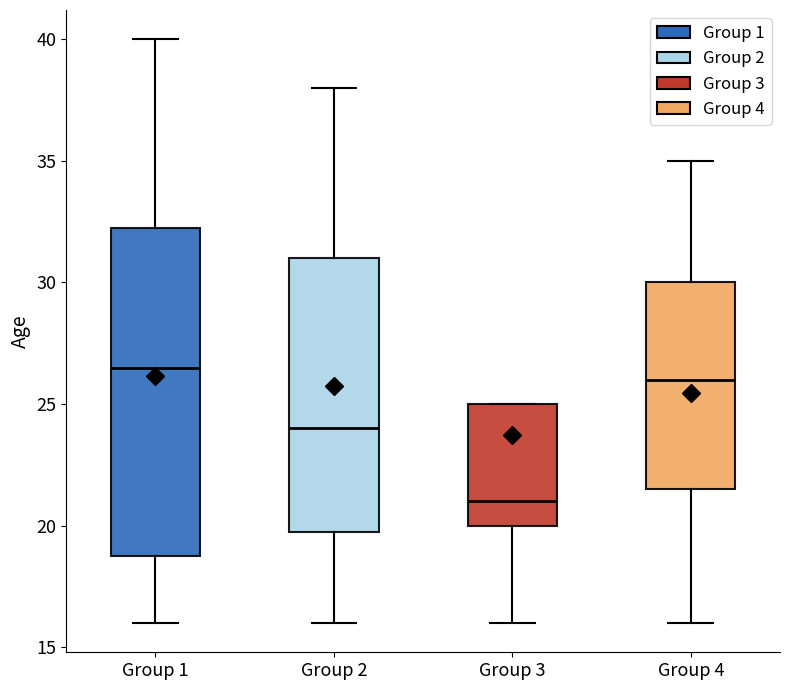

Which box is the tallest, from its lower edge to its upper edge?

Group 1